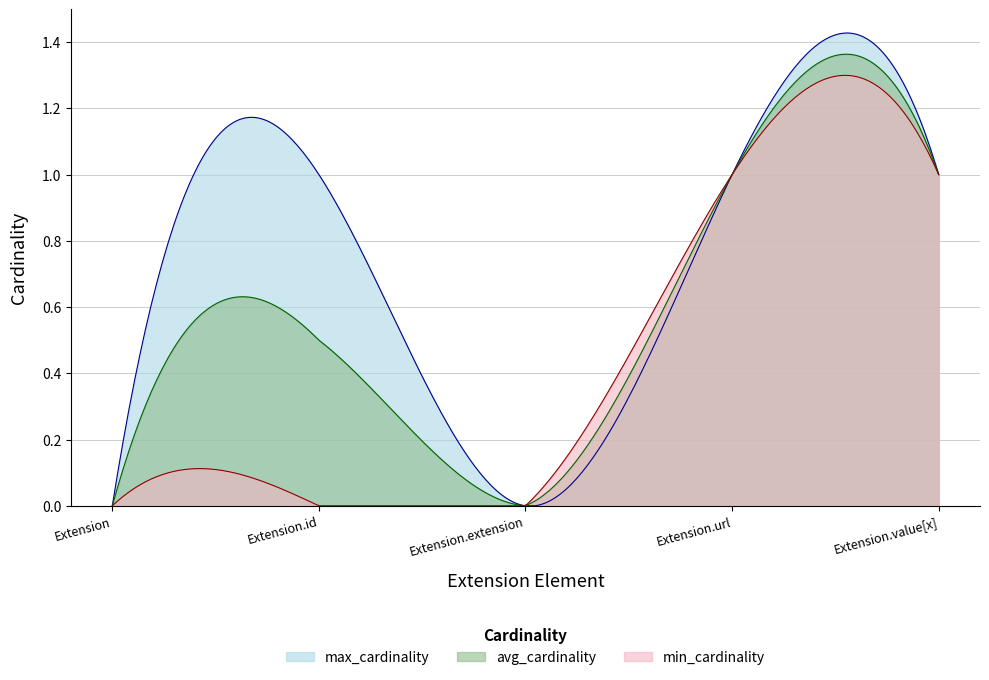

What is the difference between the second highest and minimum values in the min_cardinality series?

1